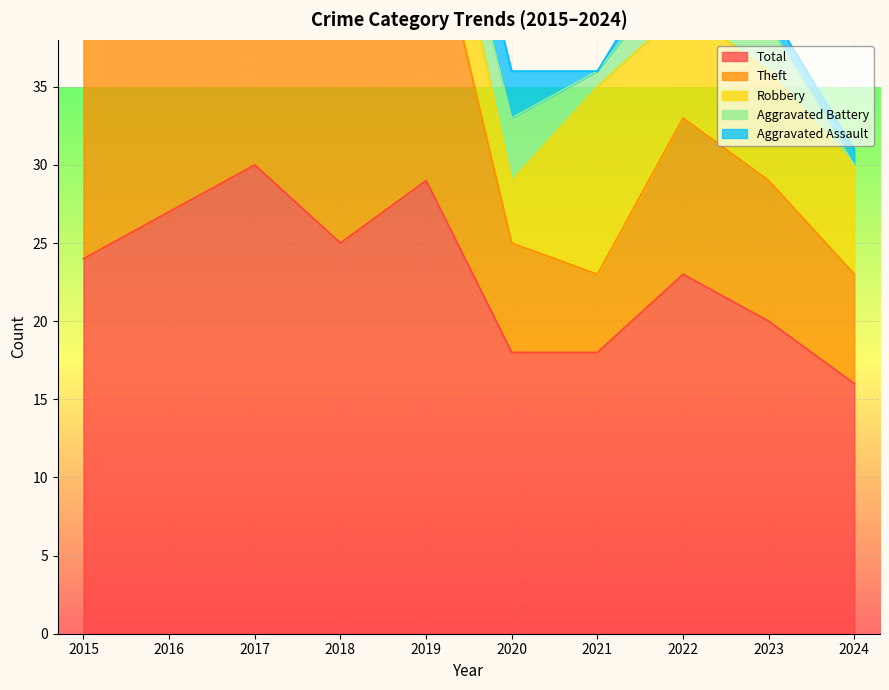

At which label is Aggravated Battery closest to 2?

2017